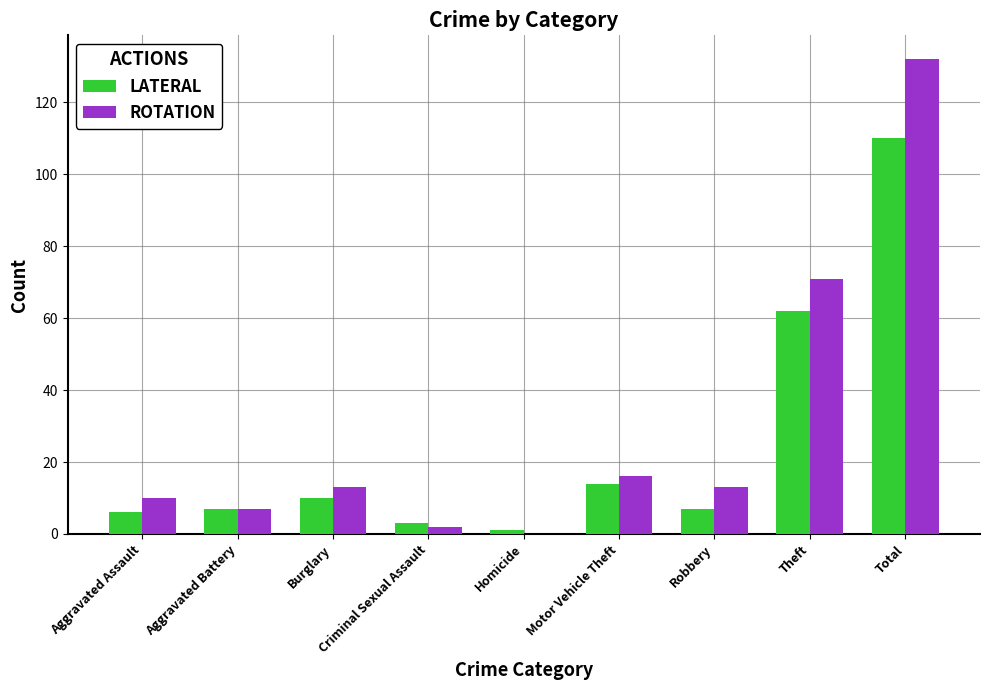

What is the maximum value shown in the chart?

132